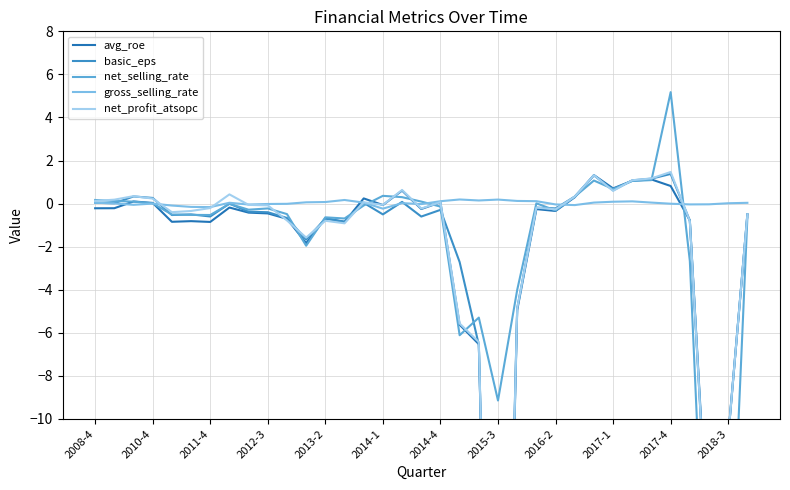

The value of avg_roe at 17 is -0.4. True or false?

False